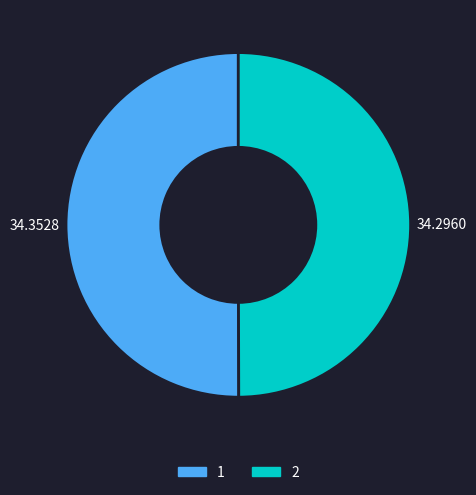

Approximately how many times larger is the value at 1 compared to 2?

1.0